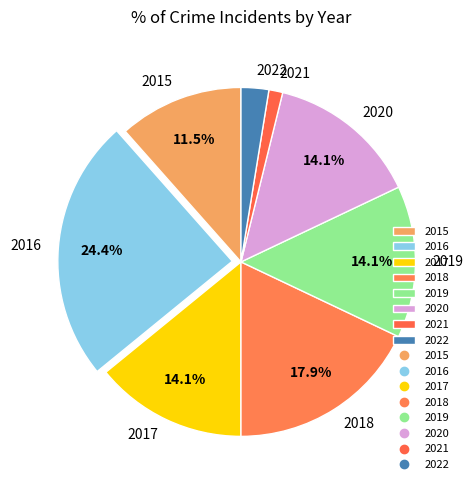

What is the ratio of the value at 2021 to the value at 2018?

0.1